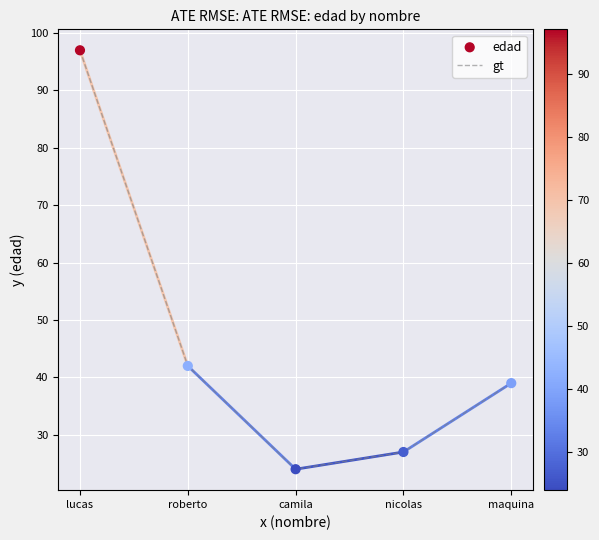

True or false: there are more than 2 points higher than both neighbors.

False